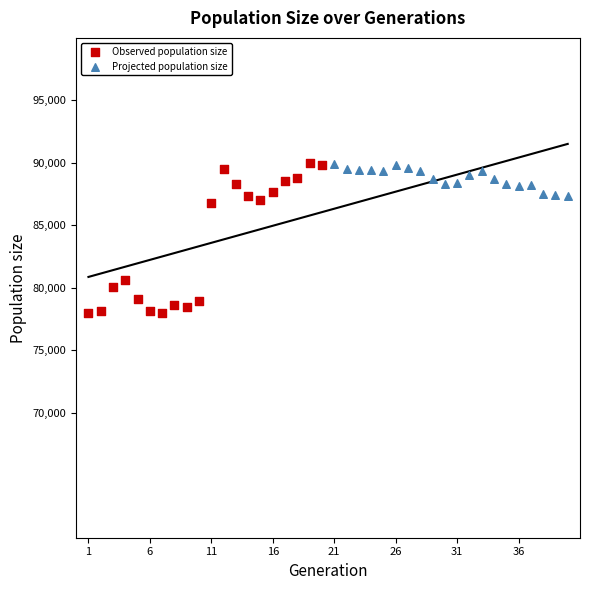

Which series reaches the minimum Y coordinate?

Observed population size